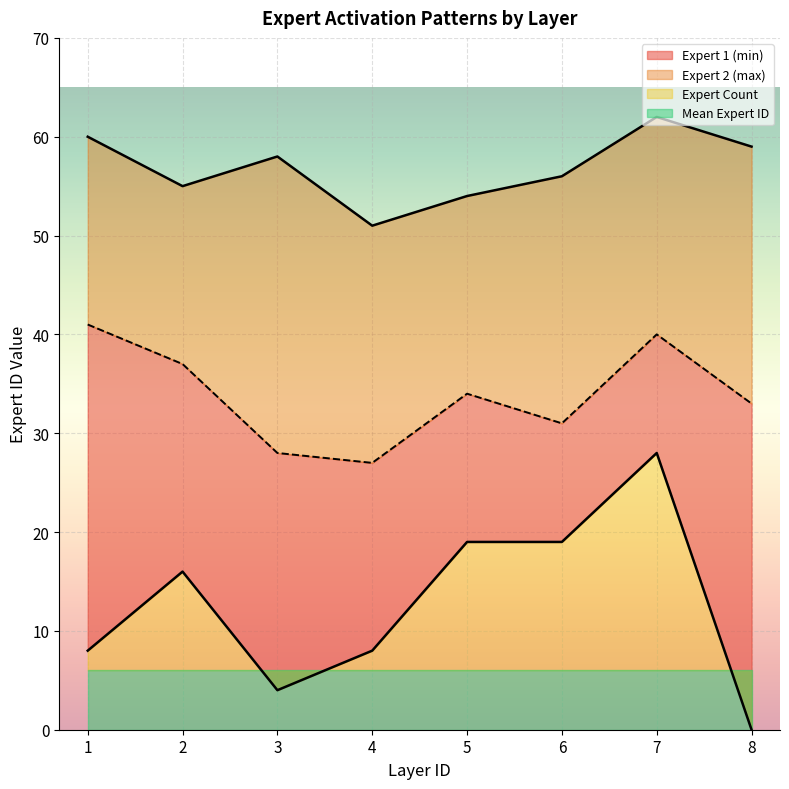

Between 1 and 3, which is larger?

1